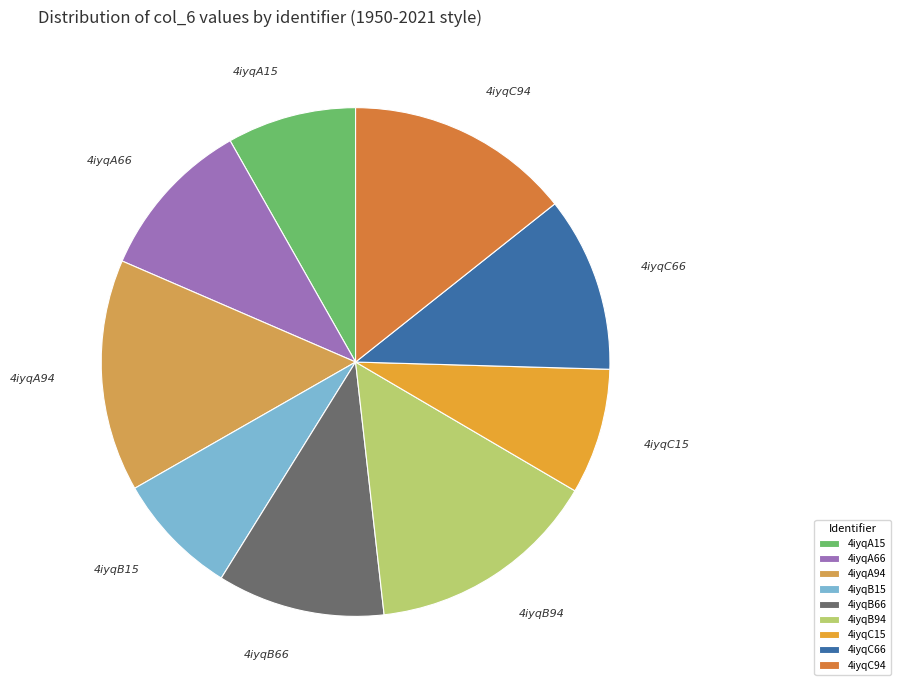

Combined, do 4iyqC66 and 4iyqB94 account for over 50%?

No